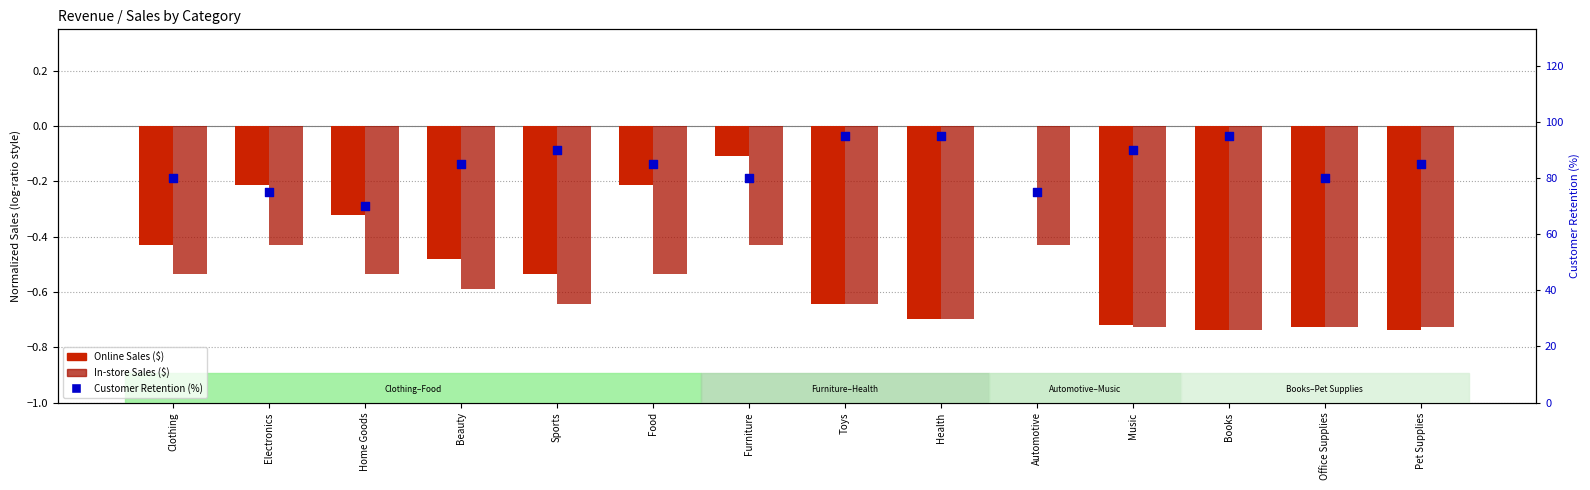

Which series has the largest total across all categories?

Customer Retention (%)